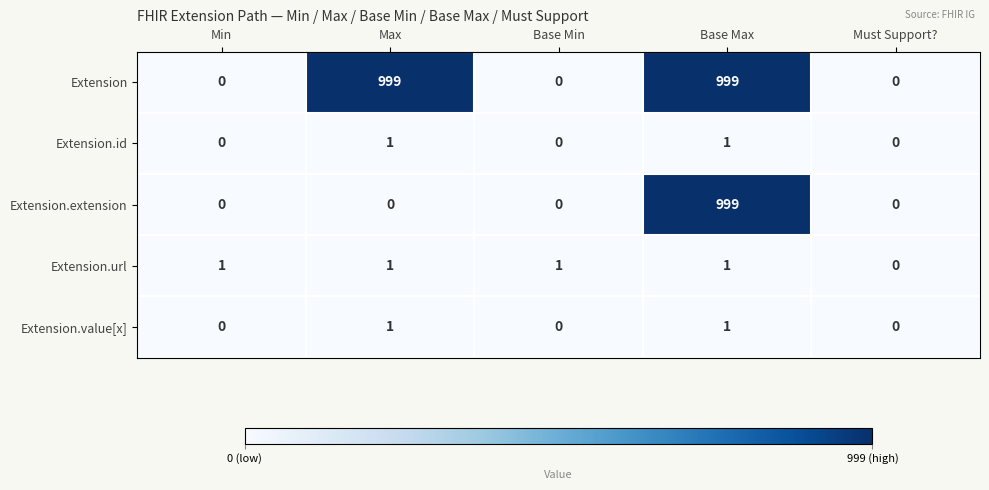

Which series has the largest total across all categories?

Extension